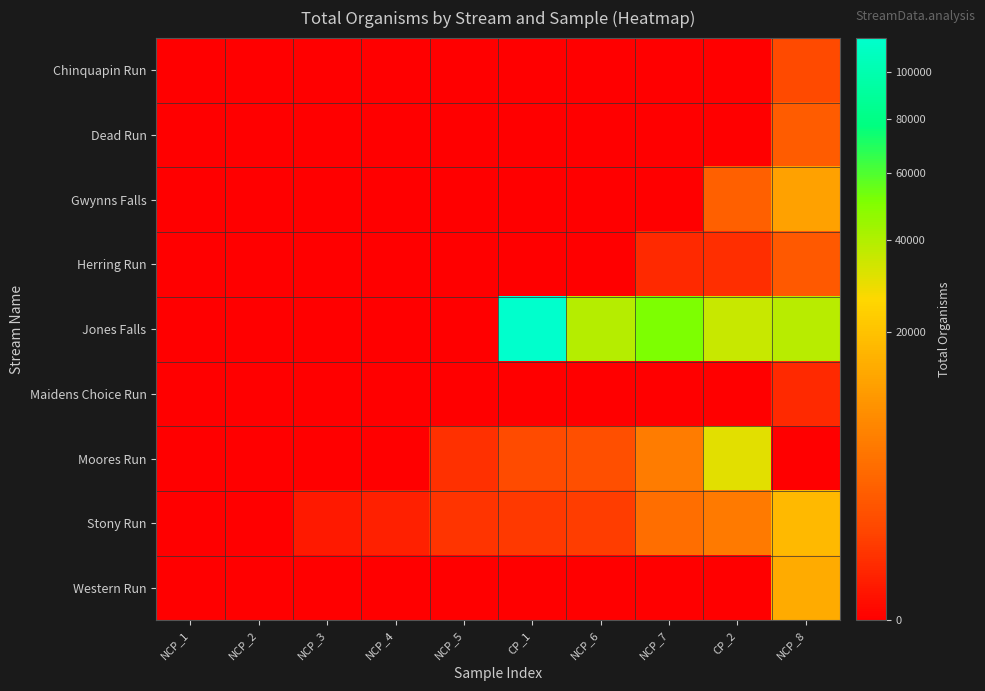

List the series in order of their peak value, highest first.

Jones Falls, Moores Run, Stony Run, Western Run, Gwynns Falls, Dead Run, Herring Run, Chinquapin Run, Maidens Choice Run